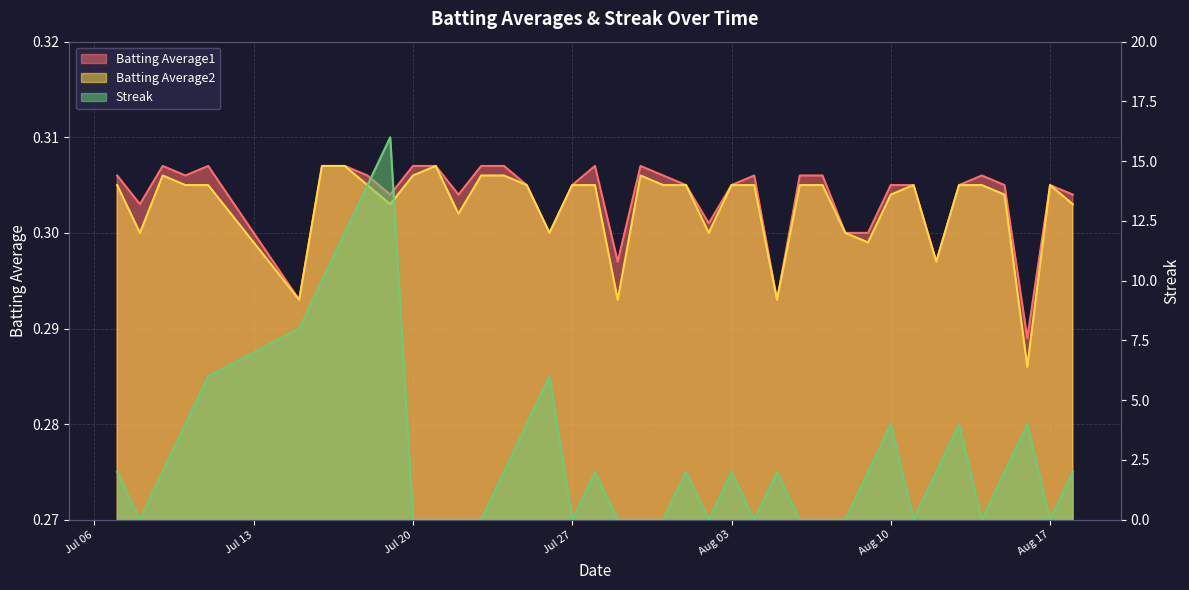

What position from the right is 2010-07-31?

19